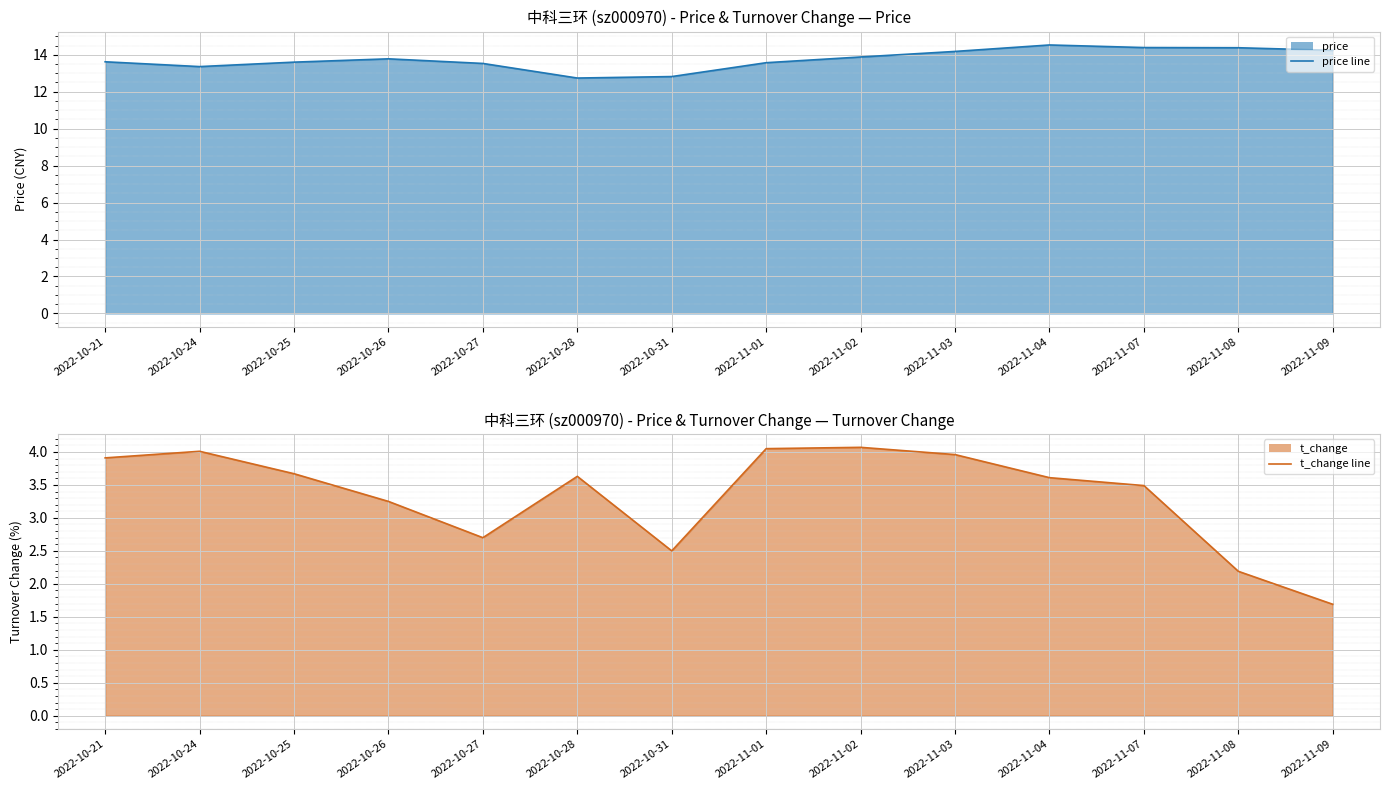

What is the label of the 6th point from the right?

2022-11-02